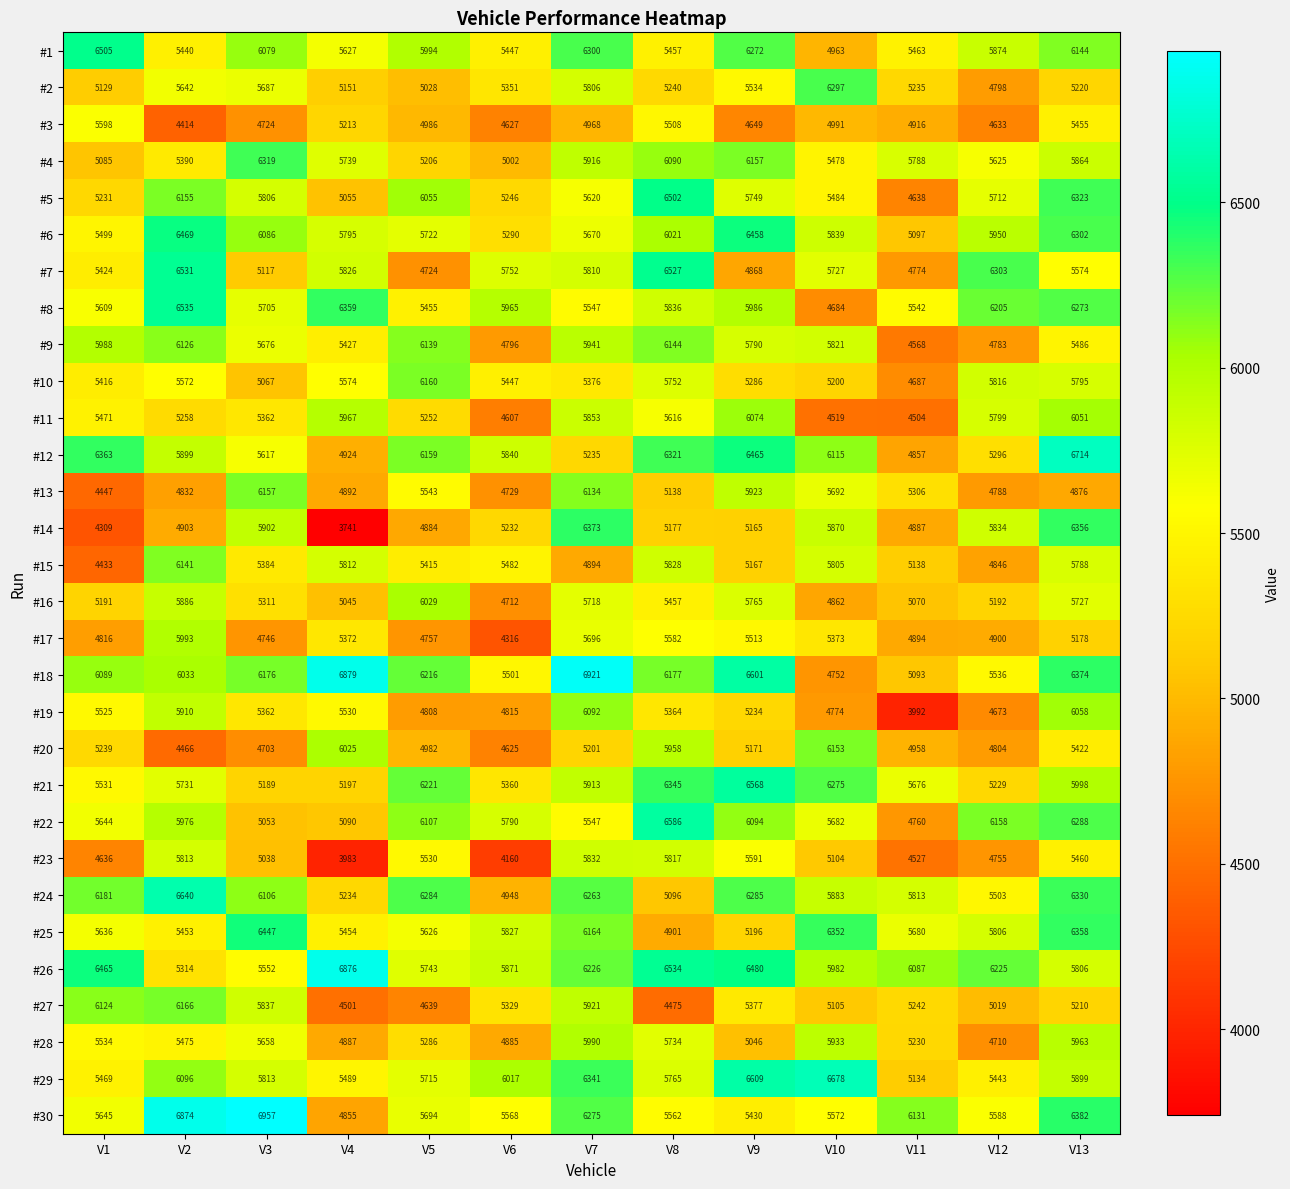

Which series has the largest total across all categories?

#26